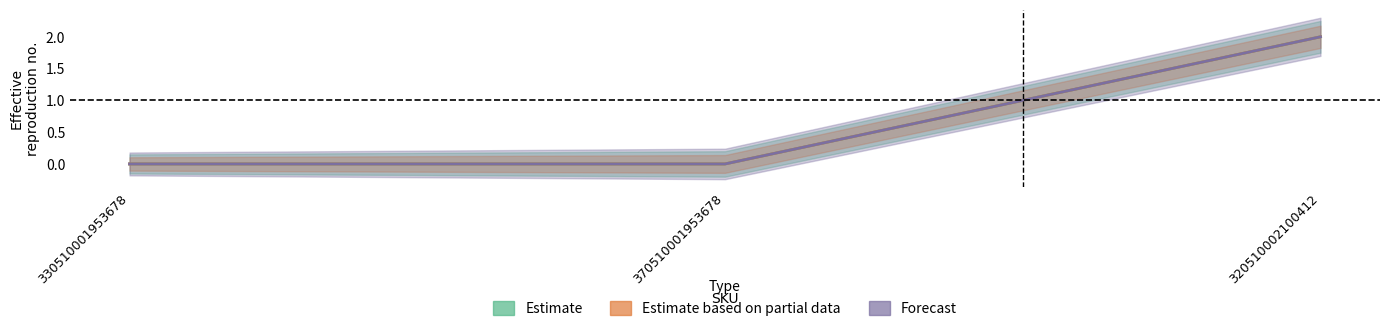

How many Forecast values are between 0 and 2?

3